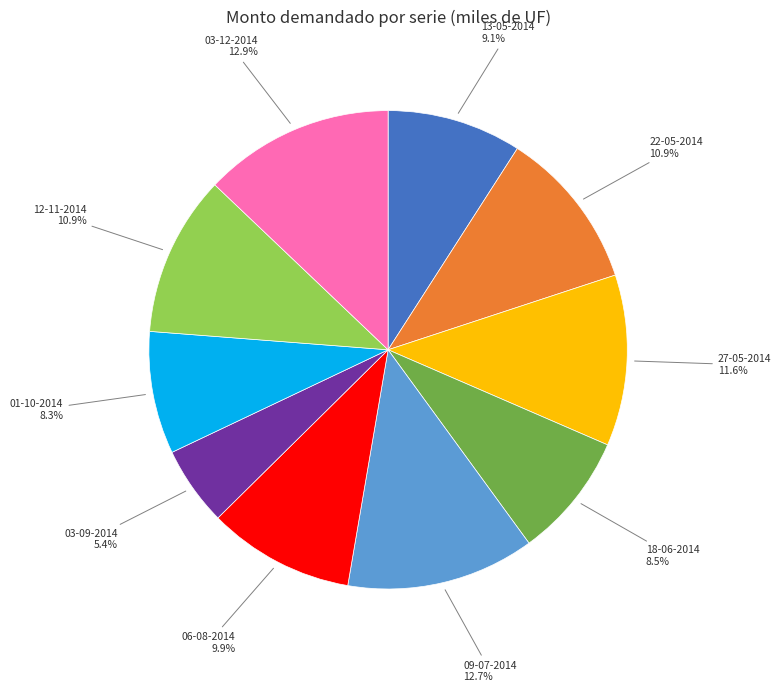

Does any single category account for the majority?

No